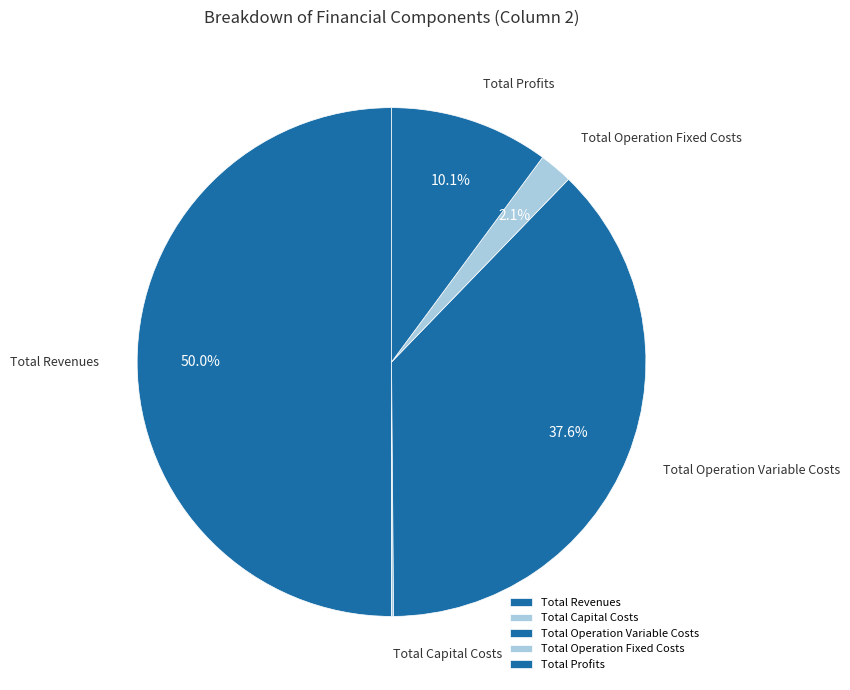

How much of the chart is everything except Total Profits?

89.9%